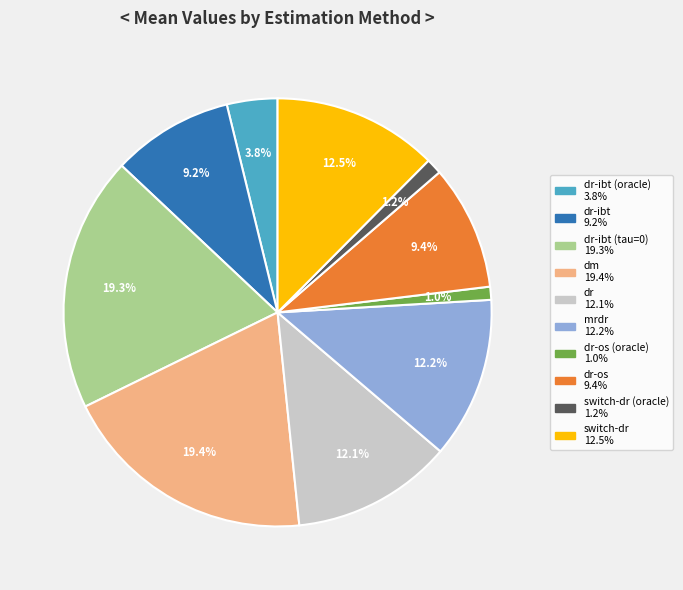

To the nearest percent, what is the average slice percentage?

10%